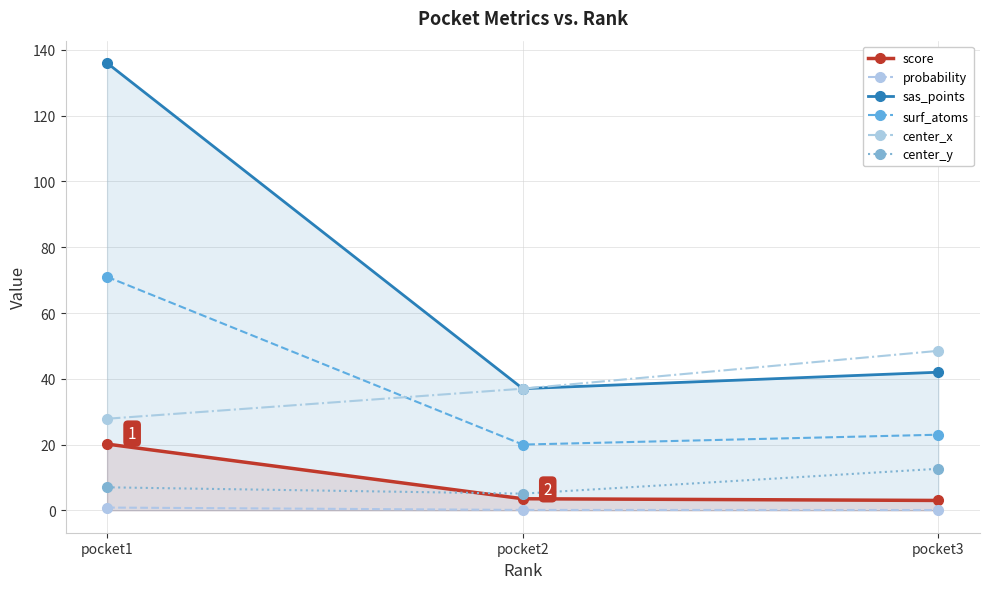

At which label is center_y closest to 8?

pocket1